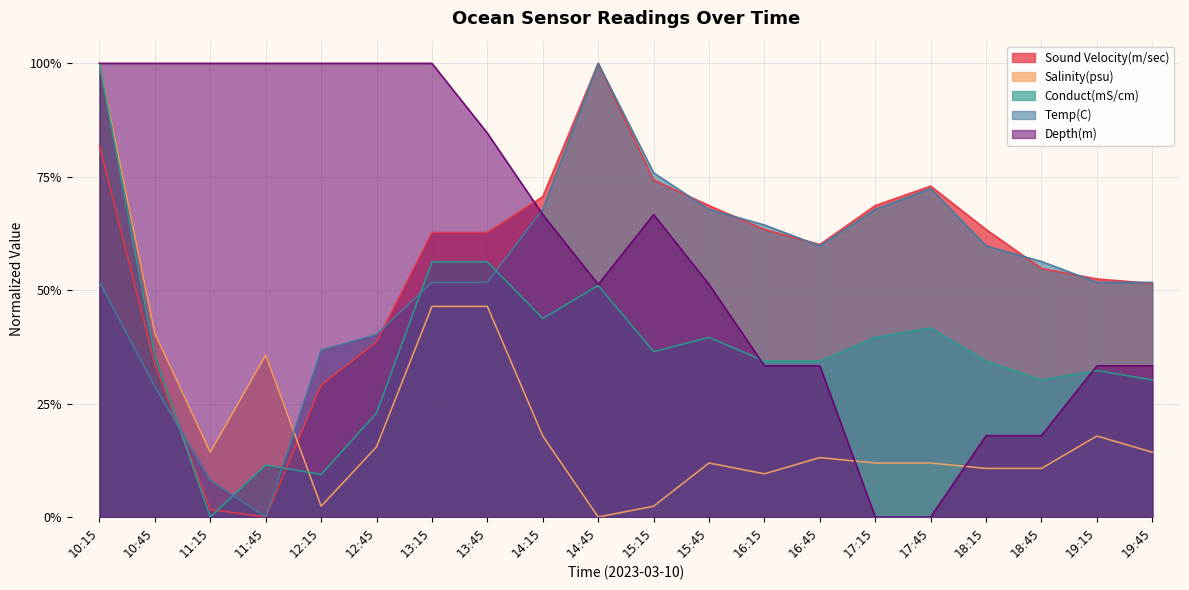

Reading left to right, extract all data points from this chart.

Sound Velocity(m/sec): 10:15=0.8	10:45=0.3	11:15=0.0	11:45=0.0	12:15=0.3	12:45=0.4	13:15=0.6	13:45=0.6	14:15=0.7	14:45=1.0	15:15=0.7	15:45=0.7	16:15=0.6	16:45=0.6	17:15=0.7	17:45=0.7	18:15=0.6	18:45=0.5	19:15=0.5	19:45=0.5
Salinity(psu): 10:15=1.0	10:45=0.4	11:15=0.1	11:45=0.4	12:15=0.0	12:45=0.2	13:15=0.5	13:45=0.5	14:15=0.2	14:45=0.0	15:15=0.0	15:45=0.1	16:15=0.1	16:45=0.1	17:15=0.1	17:45=0.1	18:15=0.1	18:45=0.1	19:15=0.2	19:45=0.1
Conduct(mS/cm): 10:15=1.0	10:45=0.4	11:15=0.0	11:45=0.1	12:15=0.1	12:45=0.2	13:15=0.6	13:45=0.6	14:15=0.4	14:45=0.5	15:15=0.4	15:45=0.4	16:15=0.3	16:45=0.3	17:15=0.4	17:45=0.4	18:15=0.3	18:45=0.3	19:15=0.3	19:45=0.3
Temp(C): 10:15=0.5	10:45=0.3	11:15=0.1	11:45=0.0	12:15=0.4	12:45=0.4	13:15=0.5	13:45=0.5	14:15=0.7	14:45=1.0	15:15=0.8	15:45=0.7	16:15=0.6	16:45=0.6	17:15=0.7	17:45=0.7	18:15=0.6	18:45=0.6	19:15=0.5	19:45=0.5
Depth(m): 10:15=1.0	10:45=1.0	11:15=1.0	11:45=1.0	12:15=1.0	12:45=1.0	13:15=1.0	13:45=0.8	14:15=0.7	14:45=0.5	15:15=0.7	15:45=0.5	16:15=0.3	16:45=0.3	17:15=0.0	17:45=0.0	18:15=0.2	18:45=0.2	19:15=0.3	19:45=0.3